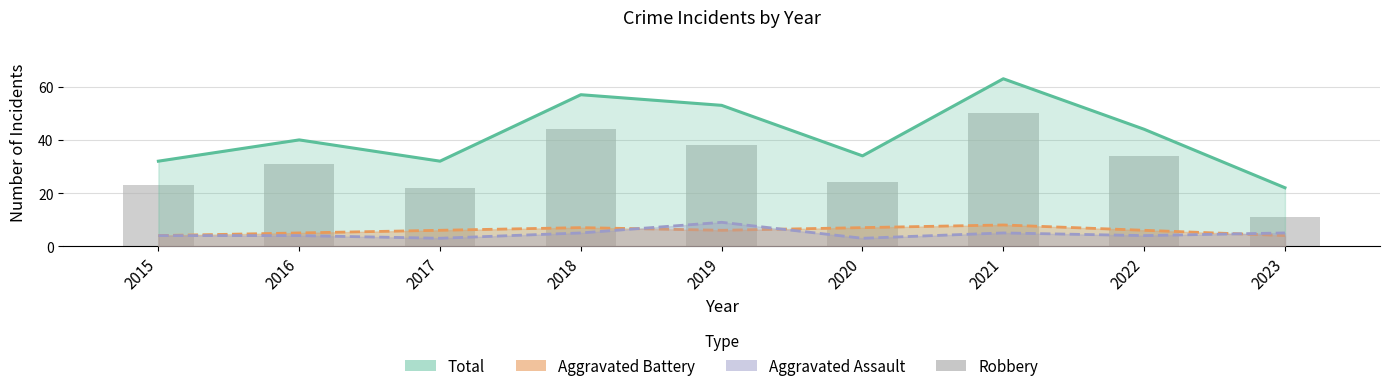

Which series changed the most between 2016 and 2019?

Total